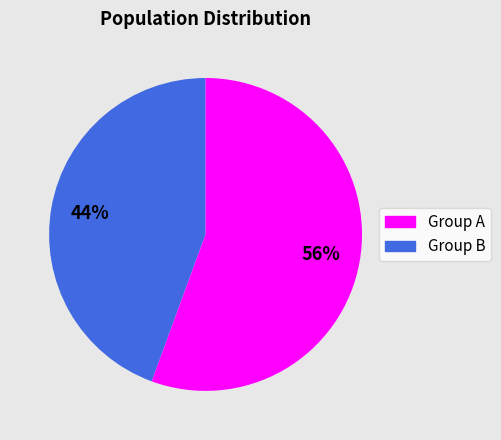

Combined, do Group A and Group B account for over 50%?

Yes